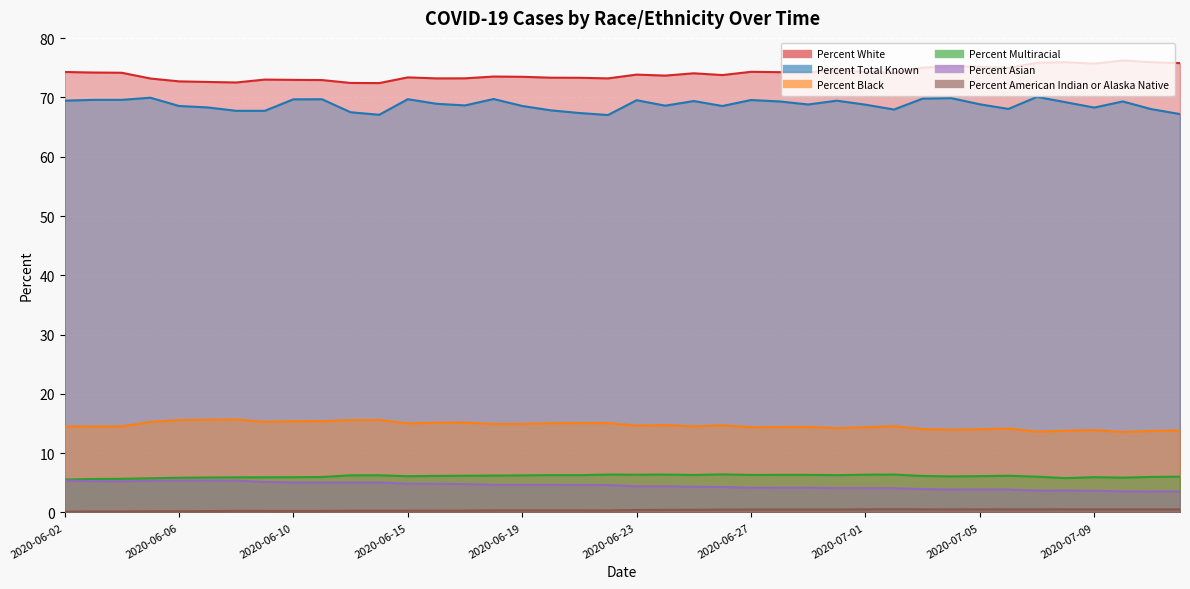

Reading left to right, list all the values displayed in this chart.

Percent White: 74.3	74.2	74.2	73.2	72.7	72.6	72.5	73.0	73.0	72.9	72.5	72.4	73.4	73.2	73.2	73.5	73.5	73.3	73.3	73.2	73.9	73.7	74.1	73.8	74.3	74.3	74.3	74.6	74.3	74.1	75.0	75.3	75.2	75.0	75.9	76.0	75.7	76.2	76.0	75.8
Percent Total Known: 69.5	69.6	69.6	70.0	68.6	68.3	67.8	67.8	69.7	69.7	67.5	67.1	69.7	68.9	68.7	69.7	68.6	67.8	67.4	67.0	69.5	68.6	69.4	68.6	69.6	69.3	68.8	69.5	68.8	68.0	69.8	69.9	68.8	68.1	70.1	69.2	68.3	69.3	68.0	67.2
Percent Black: 14.5	14.5	14.5	15.3	15.6	15.6	15.7	15.3	15.4	15.4	15.6	15.6	15.0	15.1	15.2	14.9	14.9	15.0	15.1	15.1	14.6	14.7	14.5	14.7	14.4	14.4	14.4	14.2	14.4	14.6	14.1	13.9	14.0	14.1	13.6	13.8	13.9	13.6	13.8	13.8
Percent Multiracial: 5.5	5.6	5.7	5.8	5.8	5.9	5.9	5.9	6.0	6.0	6.3	6.3	6.1	6.2	6.2	6.2	6.2	6.3	6.3	6.4	6.4	6.4	6.3	6.4	6.3	6.3	6.3	6.3	6.4	6.4	6.2	6.1	6.1	6.2	6.0	5.8	6.0	5.9	6.0	6.0
Percent Asian: 5.4	5.3	5.2	5.3	5.4	5.4	5.4	5.1	5.1	5.1	5.1	5.1	4.8	4.8	4.8	4.7	4.7	4.7	4.6	4.6	4.4	4.4	4.3	4.3	4.2	4.2	4.2	4.1	4.1	4.1	3.9	3.9	3.9	3.9	3.7	3.7	3.7	3.5	3.5	3.5
Percent American Indian or Alaska Native: 0.1	0.2	0.2	0.2	0.2	0.2	0.3	0.3	0.3	0.3	0.3	0.3	0.3	0.3	0.3	0.3	0.3	0.3	0.3	0.3	0.4	0.4	0.4	0.5	0.5	0.5	0.5	0.5	0.5	0.5	0.5	0.5	0.5	0.5	0.5	0.5	0.5	0.5	0.5	0.5